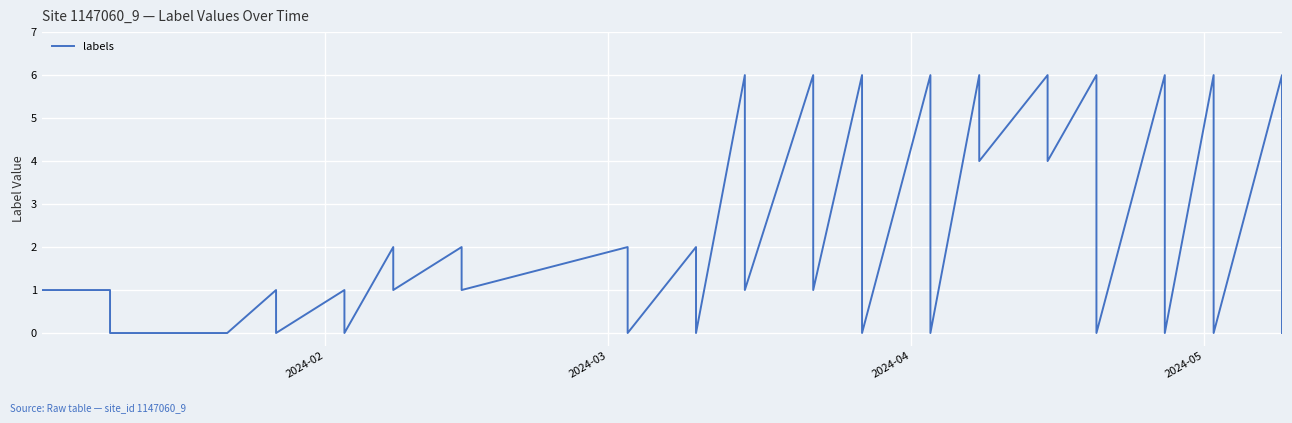

How many interior local peaks (higher than both neighbors) does the data have?

16